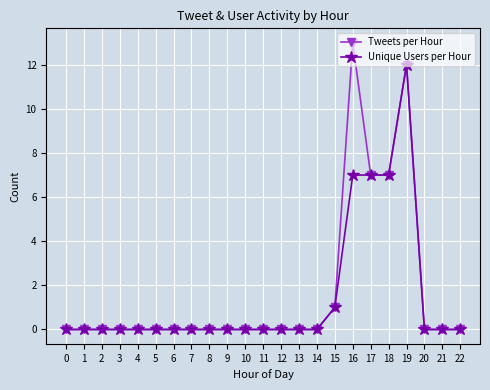

Is this an area chart (filled region under the line)?

No